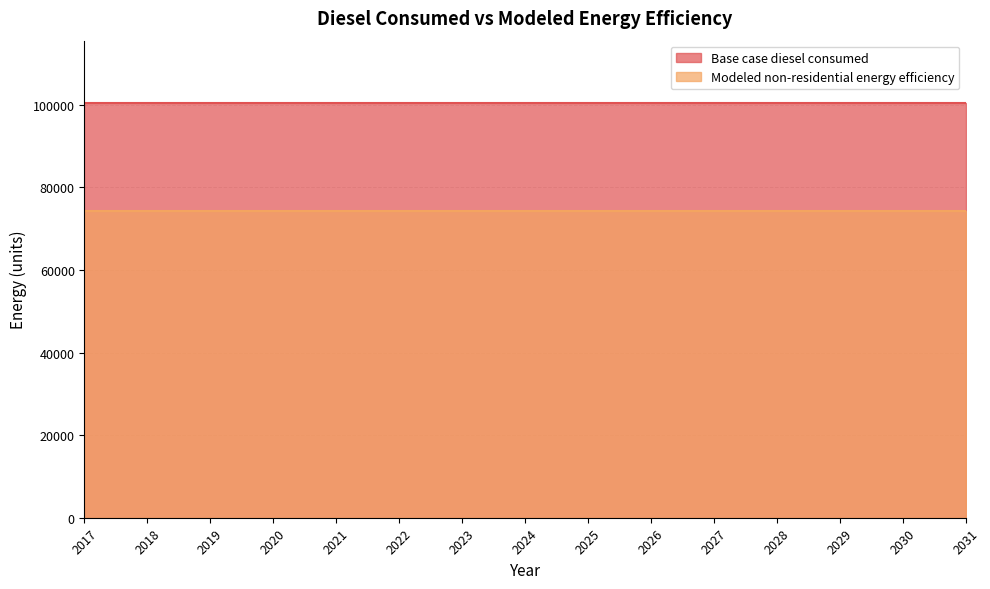

At which label is Modeled non-residential energy efficiency closest to 74338?

2017